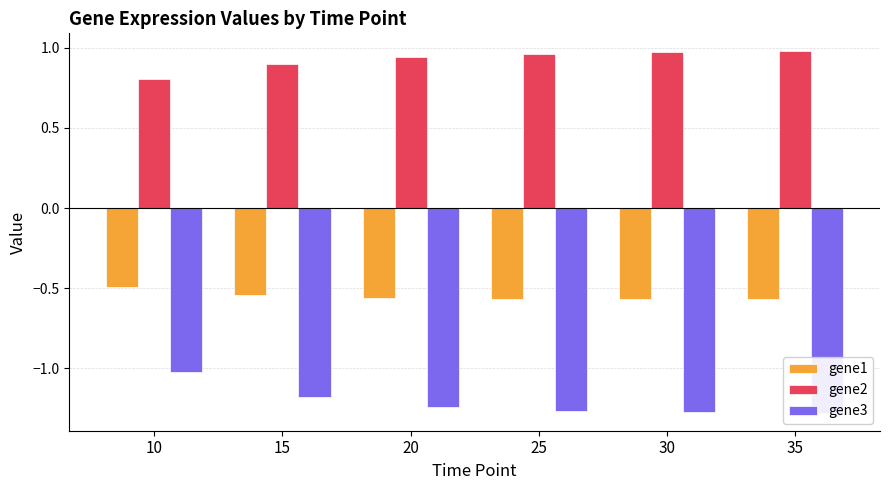

True or false: gene1 has a value of -0.5 at 15.

True